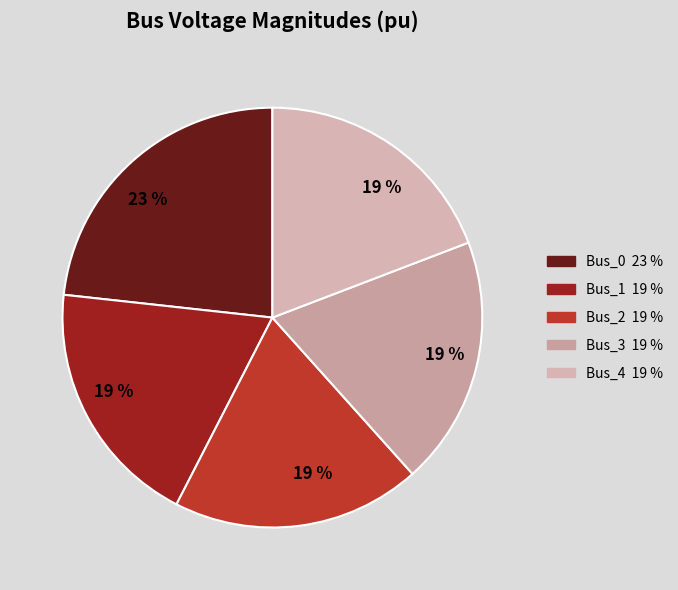

Count the number of slices in the pie.

5